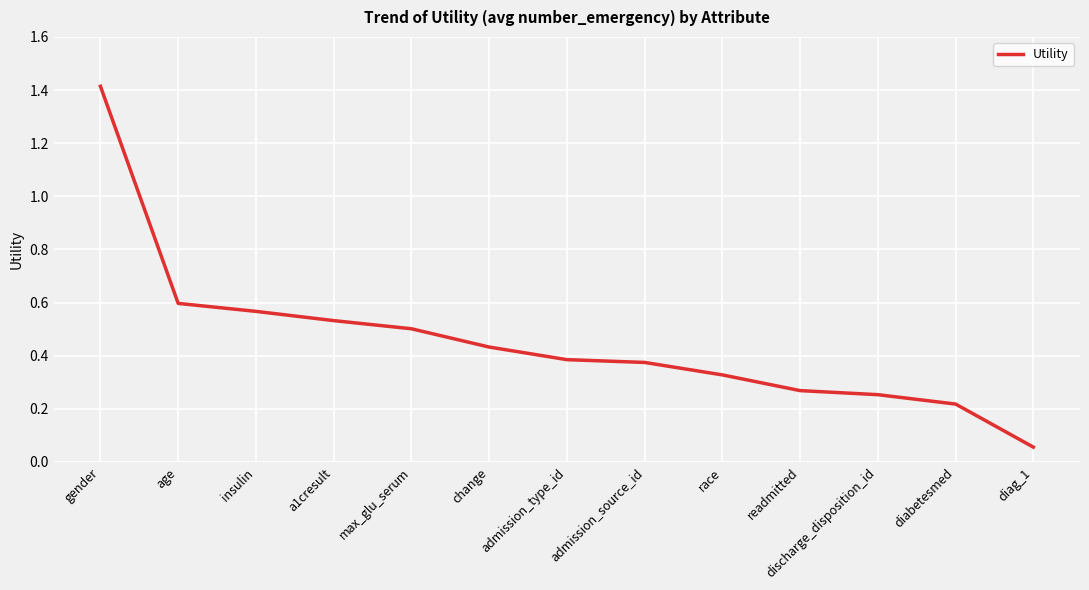

Is this an area chart (filled region under the line)?

No